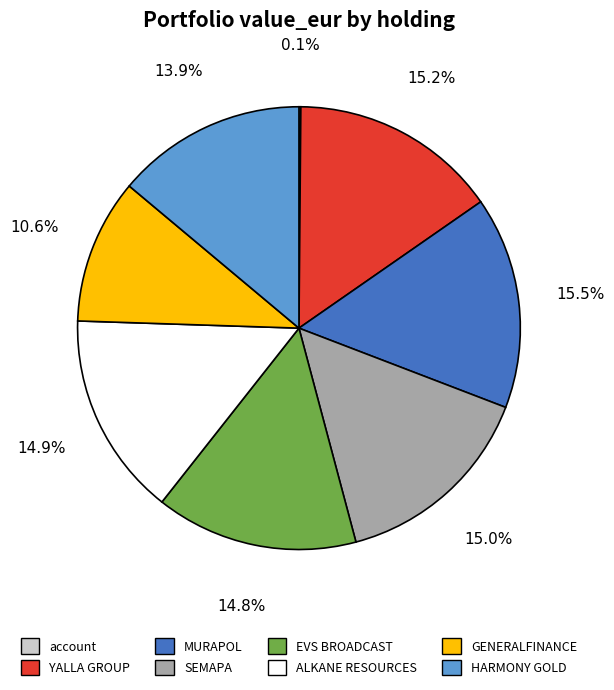

Approximately how many times larger is the value at GENERALFINANCE compared to SEMAPA?

0.7